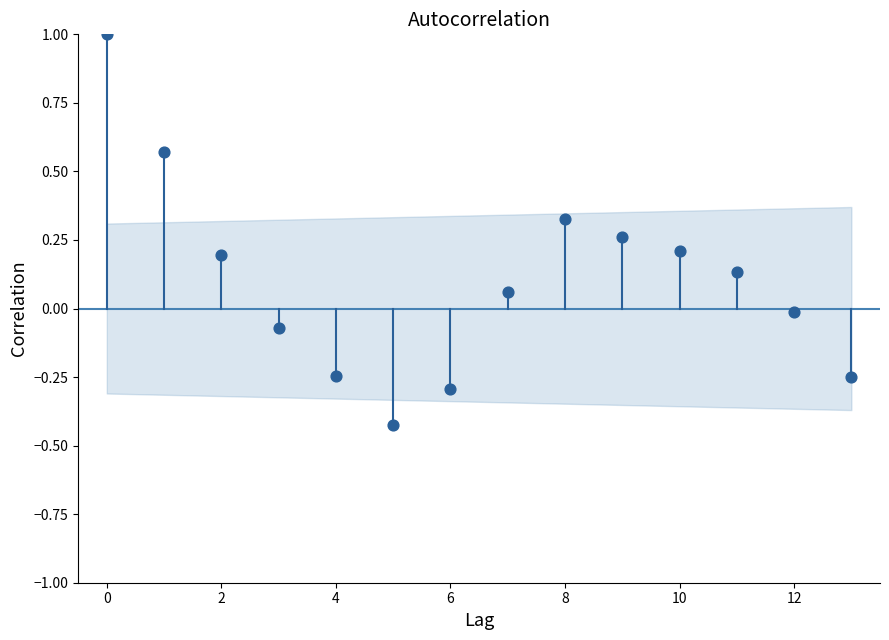

What is the range of Y values (max minus min)?

1.4